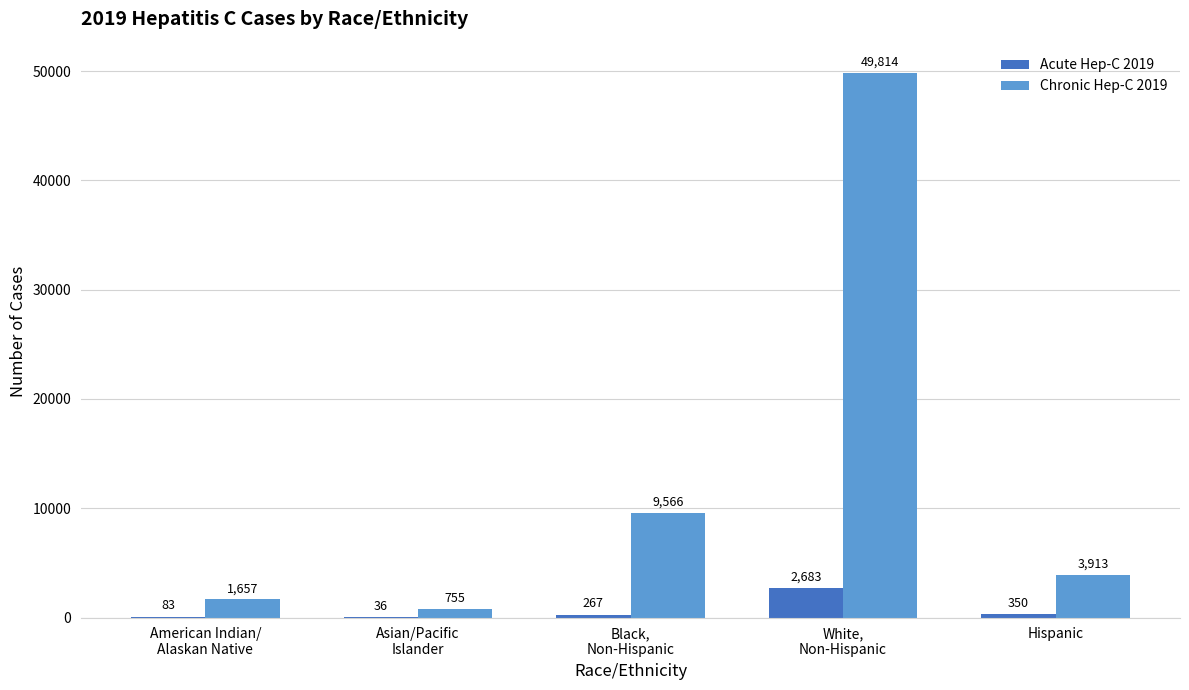

Which series has the largest range (max minus min)?

Chronic Hep-C 2019